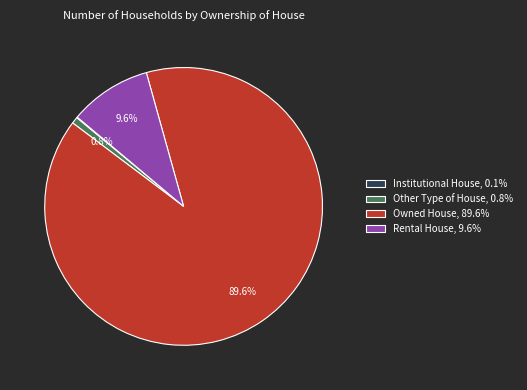

Which category accounts for the majority?

Owned House